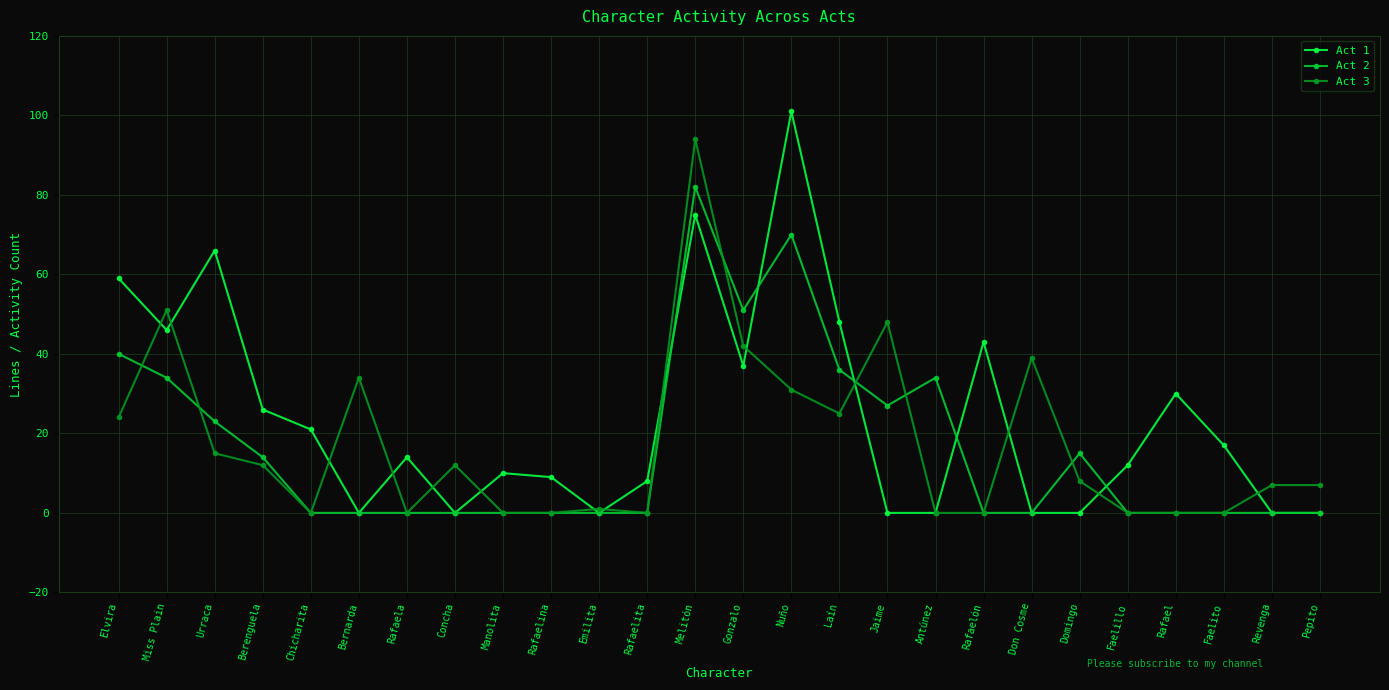

What is the total value across all series at Rafaelita?

8